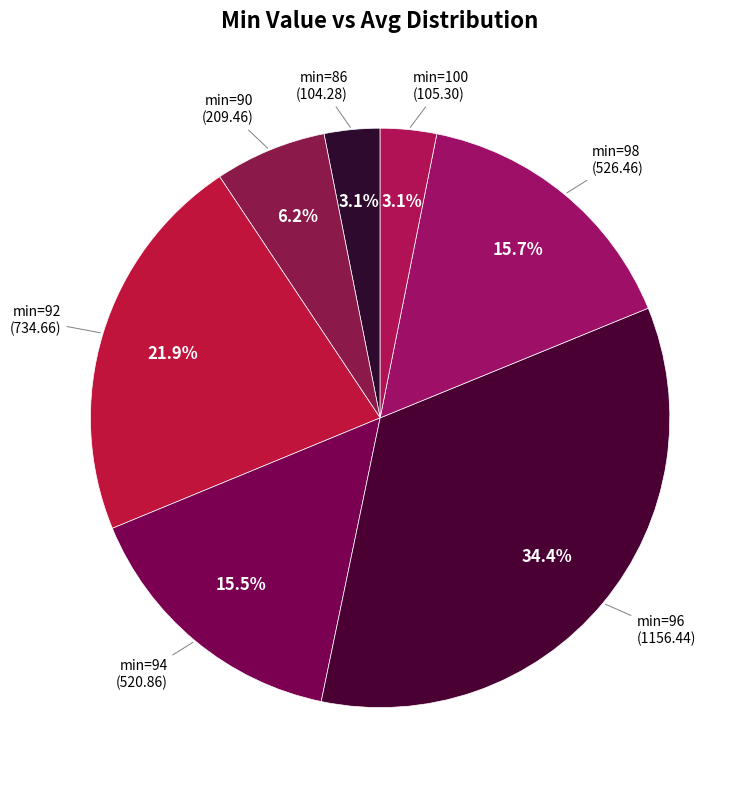

Count the number of slices in the pie.

7